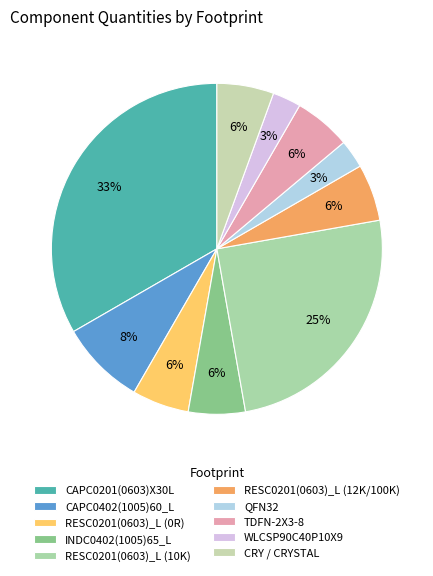

To the nearest percent, what portion does QFN32 represent?

3%